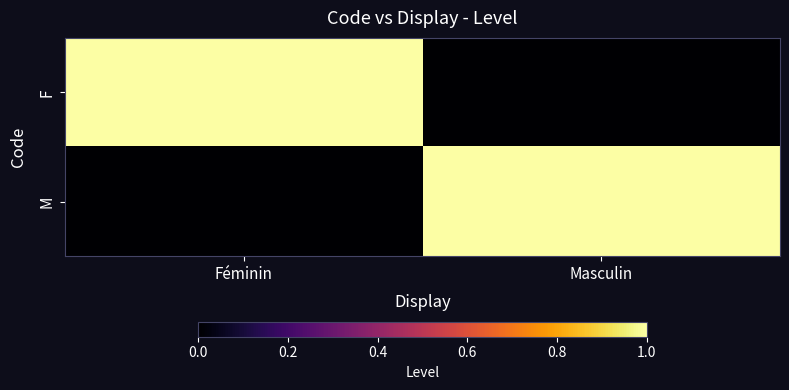

Reading left to right, transcribe all the data shown in this chart.

F: Féminin=1	Masculin=0
M: Féminin=0	Masculin=1